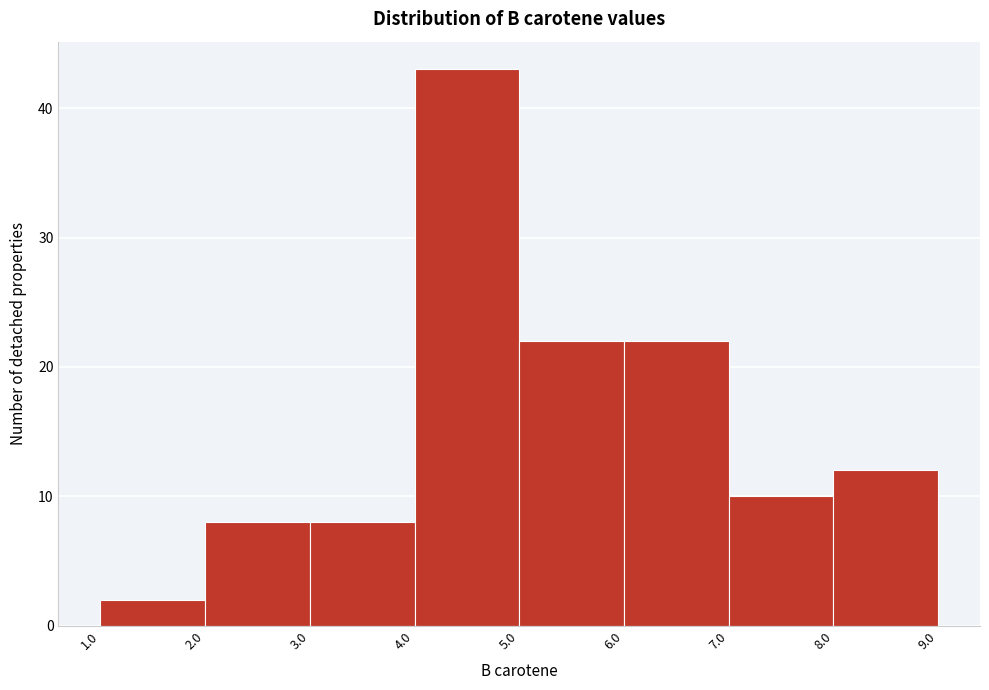

What is the height of the bar covering 1.0 to 2.0 on the x-axis? The values are not printed on the chart, so give them approximately, as read against the axis.

2